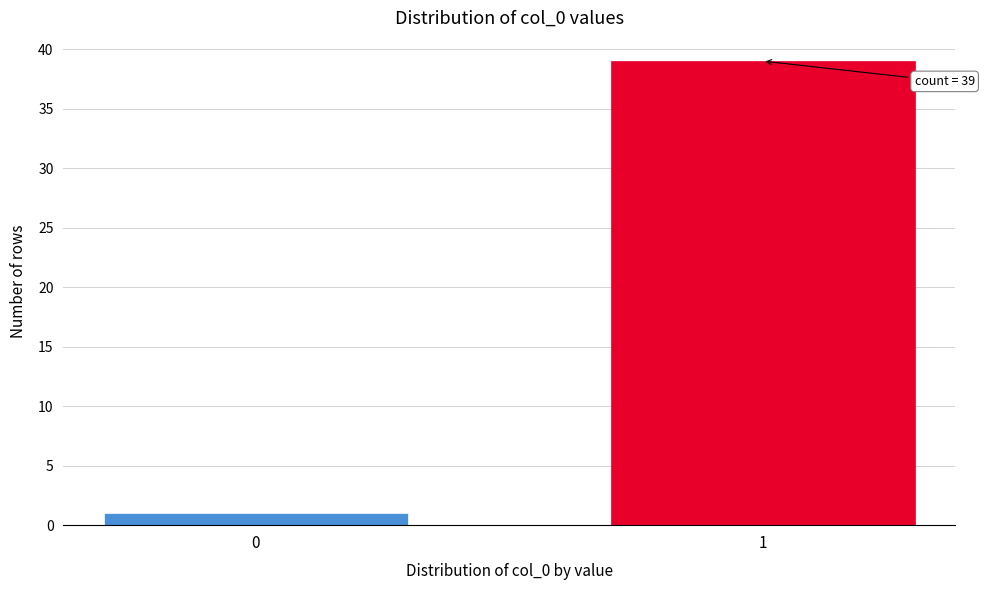

Reading right to left, what are all the values shown in this chart?

1=39	0=1